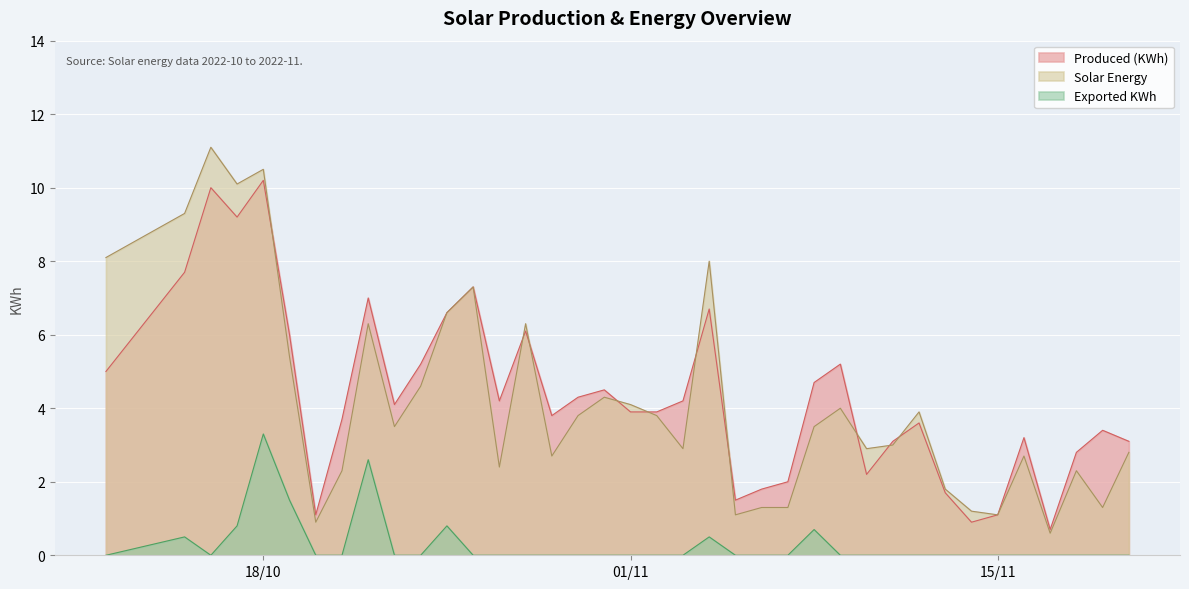

True or false: Produced (KWh) has more than 0 points higher than both neighbors.

True